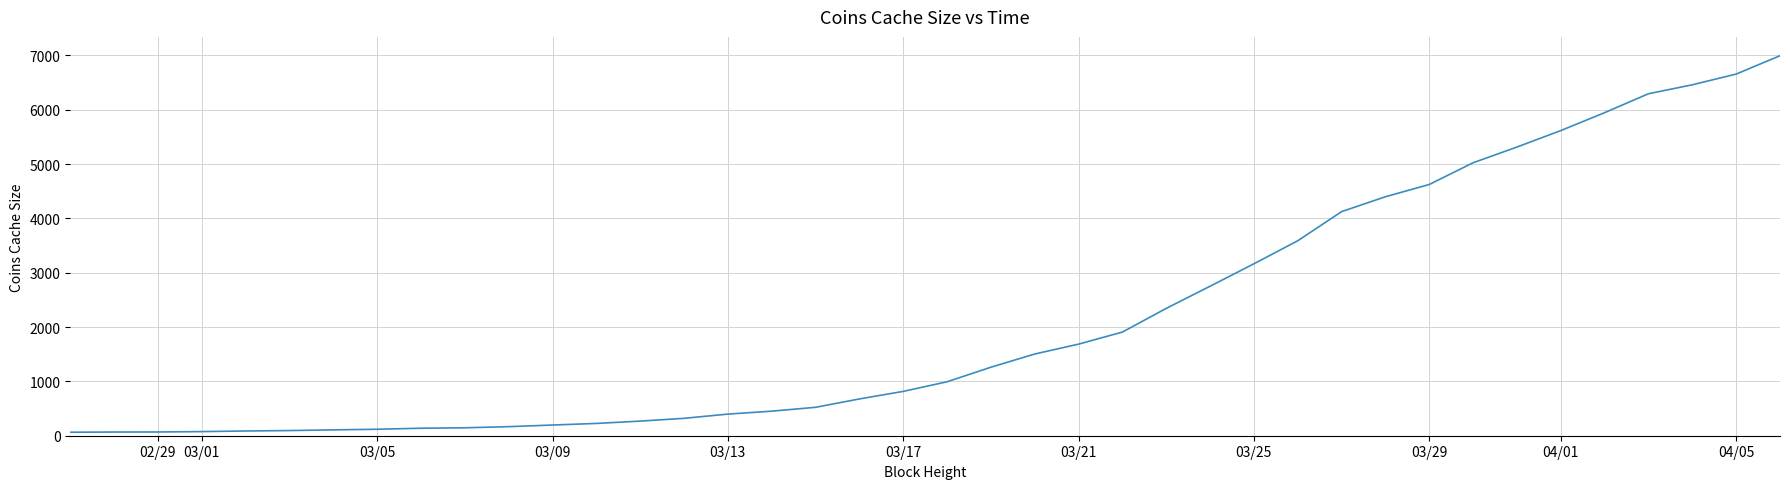

What is the difference between the maximum and minimum values?

6931